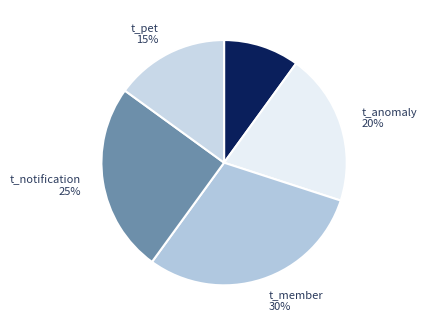

Is it true that t_notification is 25% of the pie?

True